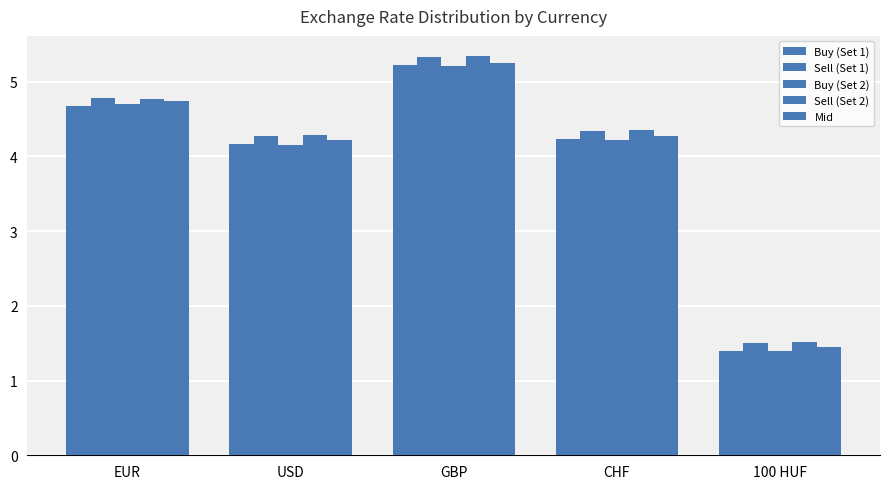

Reading right to left, what are all the values shown in this chart?

Buy (Set 1): 100 HUF=1.4	CHF=4.2	GBP=5.2	USD=4.2	EUR=4.7
Sell (Set 1): 100 HUF=1.5	CHF=4.3	GBP=5.3	USD=4.3	EUR=4.8
Buy (Set 2): 100 HUF=1.4	CHF=4.2	GBP=5.2	USD=4.2	EUR=4.7
Sell (Set 2): 100 HUF=1.5	CHF=4.4	GBP=5.3	USD=4.3	EUR=4.8
Mid: 100 HUF=1.4	CHF=4.3	GBP=5.3	USD=4.2	EUR=4.7